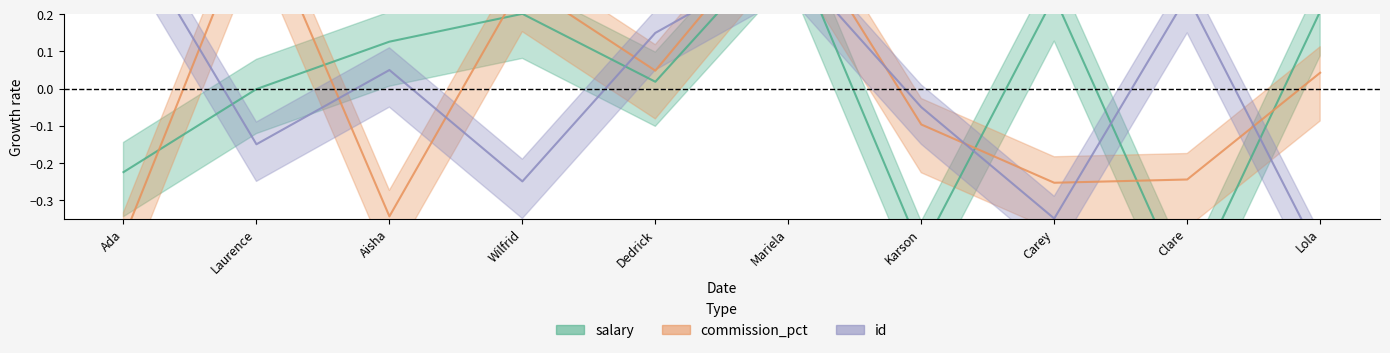

What are all the series names shown in the legend?

salary, commission_pct, id